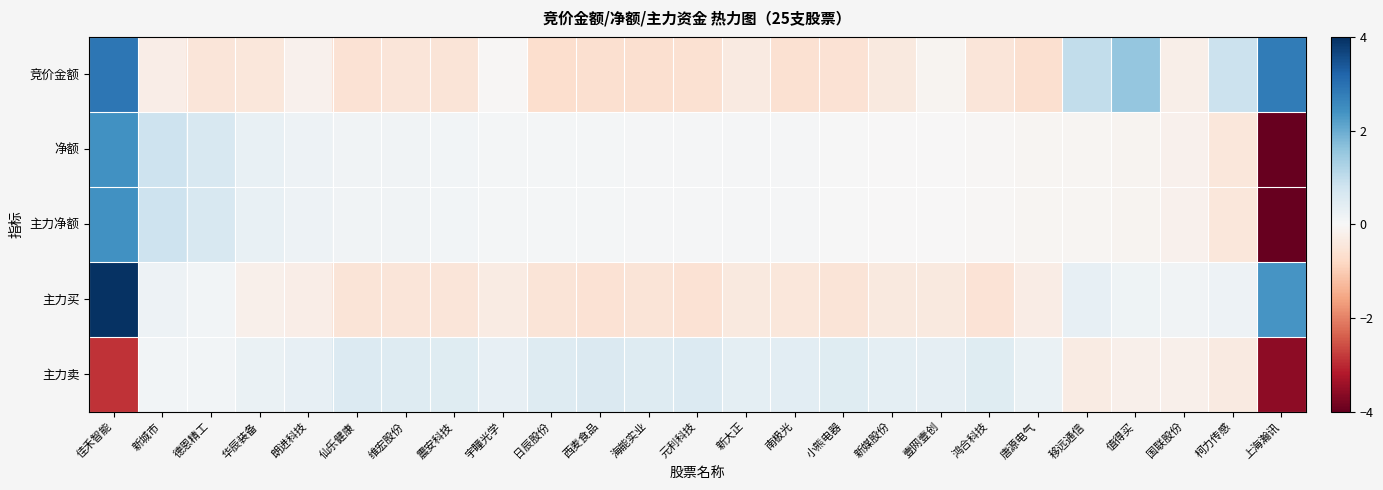

What is the minimum value shown in the chart?

-4.2